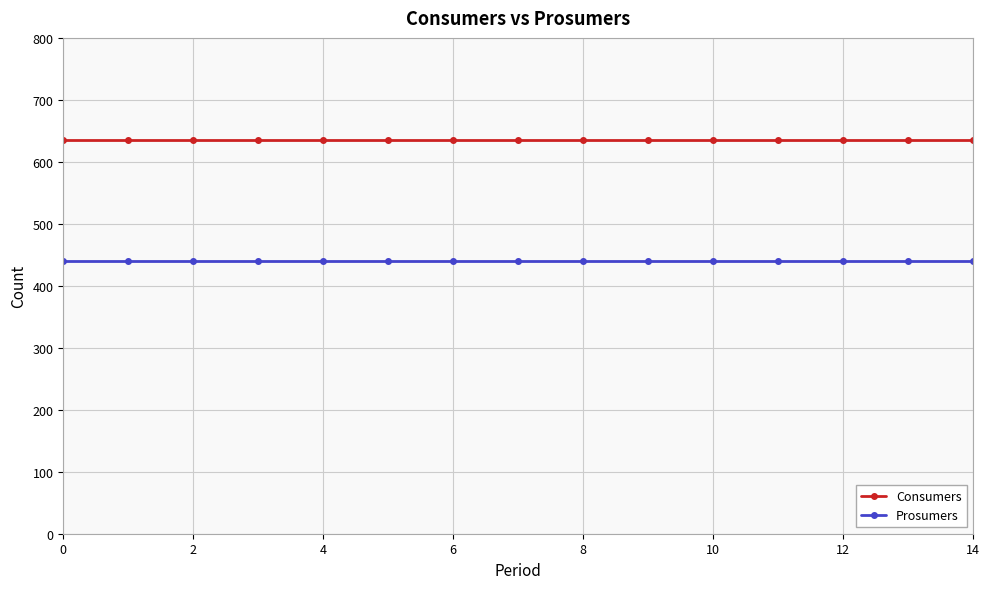

What are all the series names shown in the legend?

Consumers, Prosumers